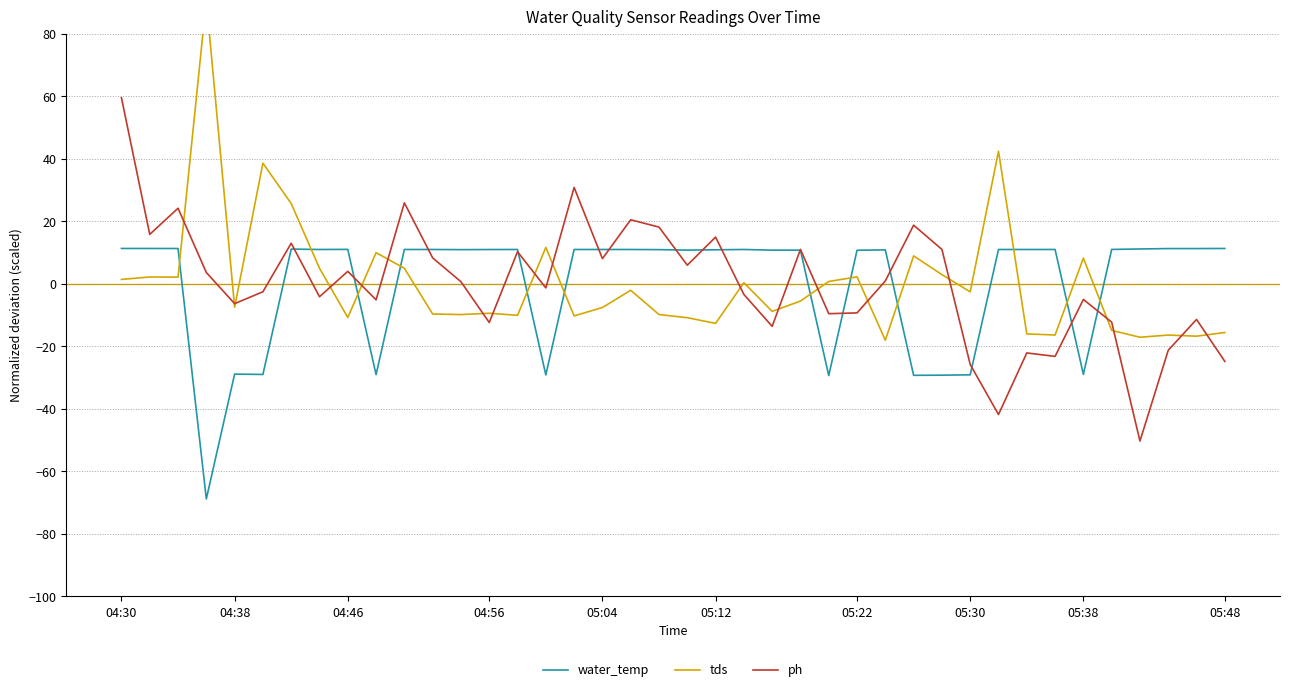

The value of tds at 16 is -10.3. True or false?

True